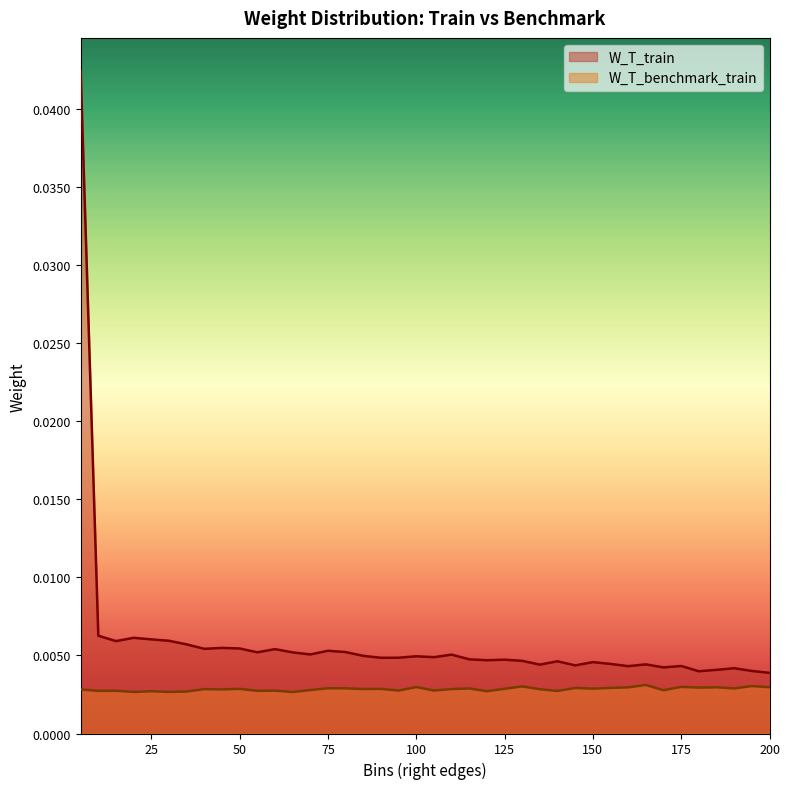

True or false: W_T_train and W_T_benchmark_train intersect in this chart.

False